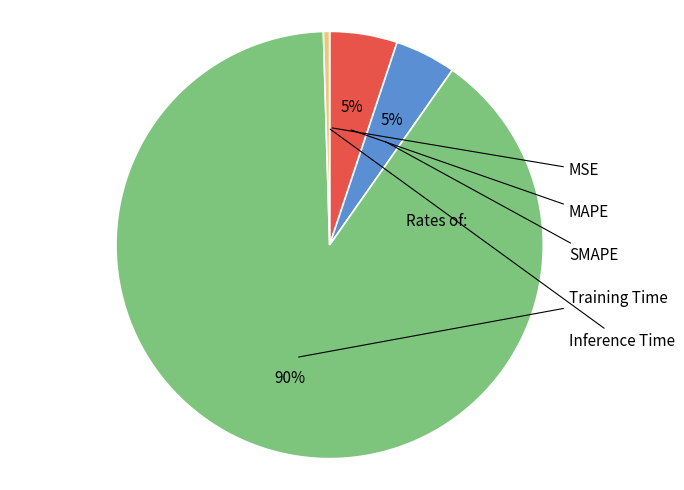

To the nearest percent, what is the average slice percentage?

20%